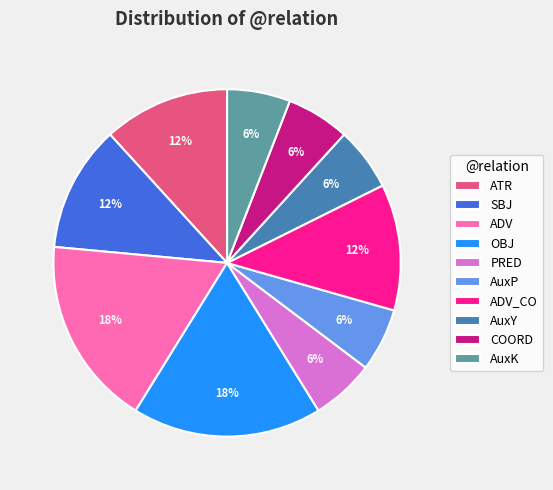

Count the number of slices in the pie.

10